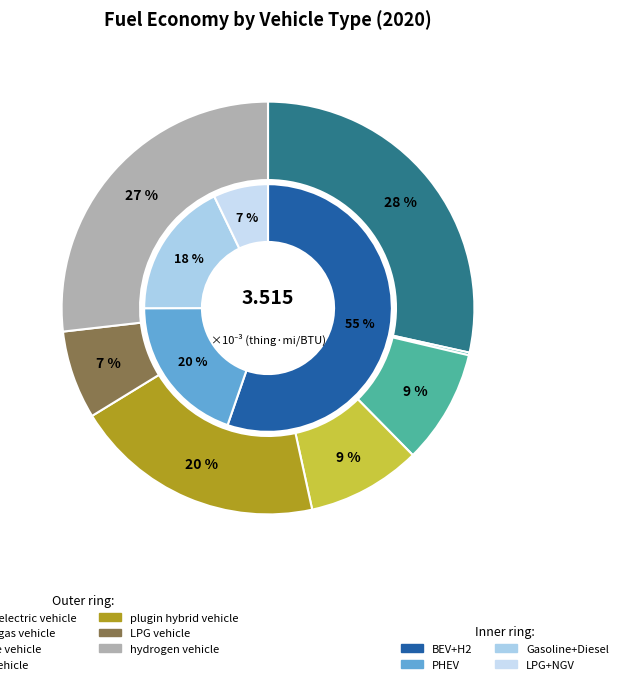

To the nearest percent, what portion does battery electric vehicle represent?

28%